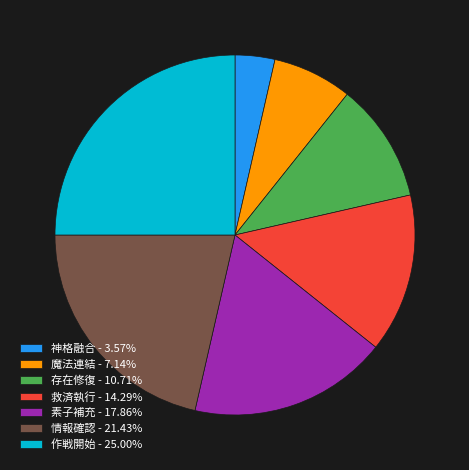

Does any single category account for the majority?

No